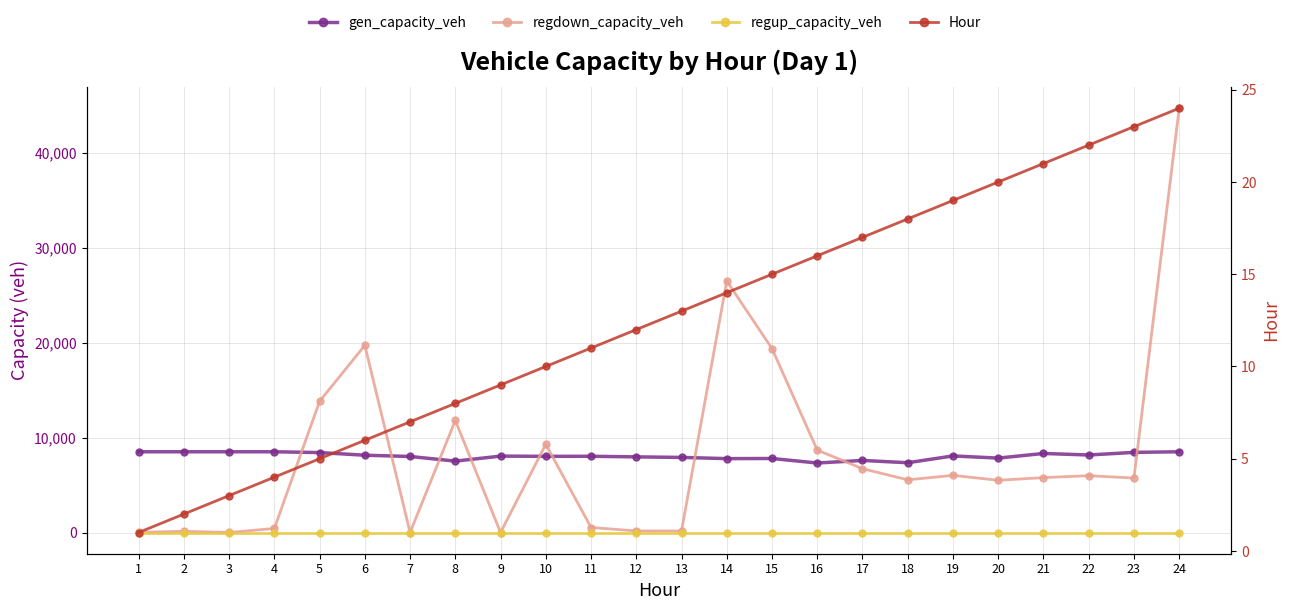

True or false: regup_capacity_veh and Hour cross at least once.

False